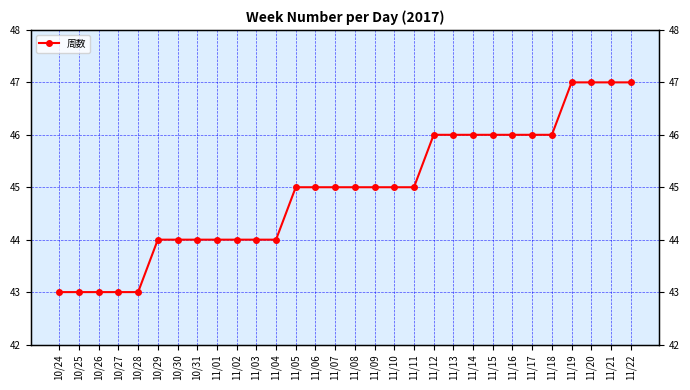

Between 11/14 and 10/29, which is larger?

11/14